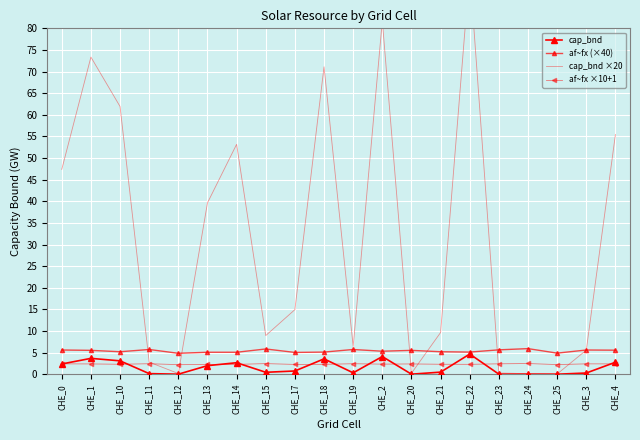

Which series has the largest total across all categories?

cap_bnd ×20